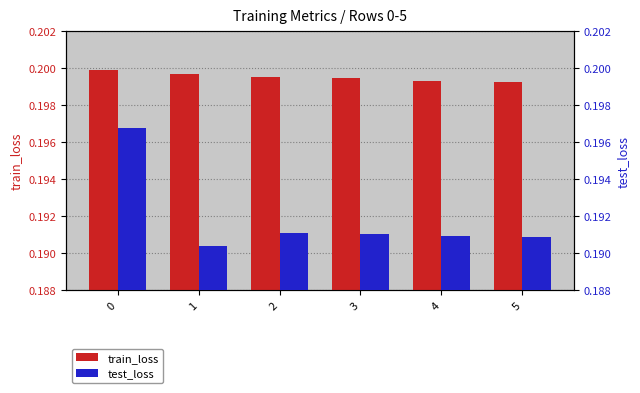

Is the value of test_loss at 0 greater than the value of train_loss at 2?

No